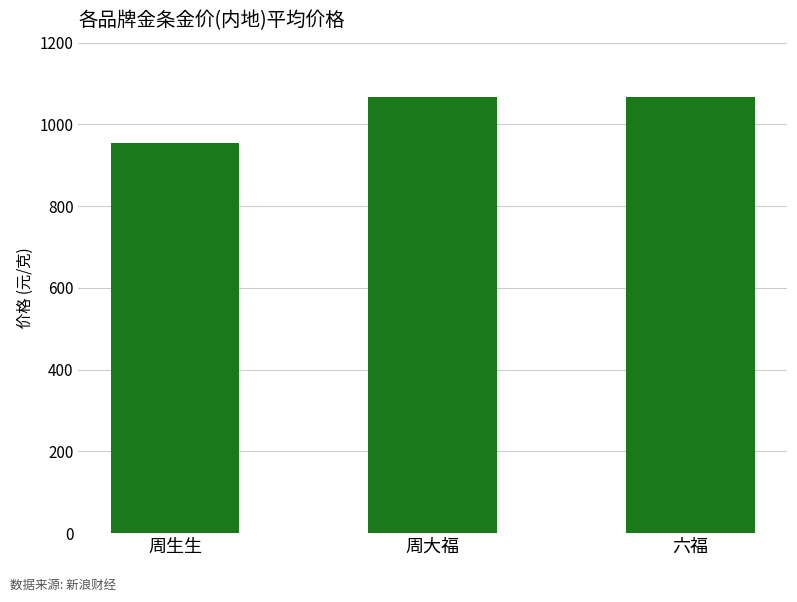

What is the average value?

1029.9